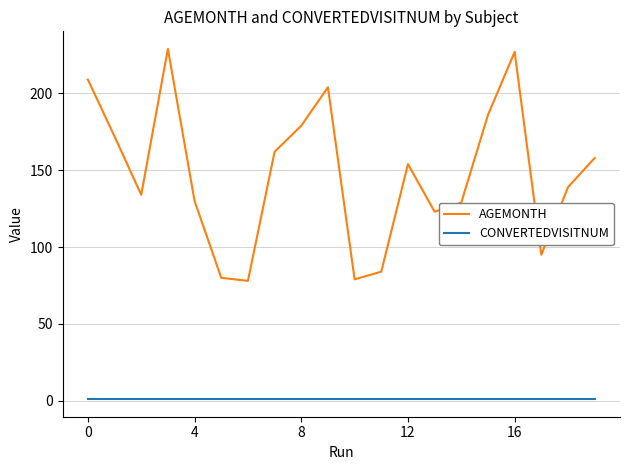

Does the chart have visible grid lines?

Yes